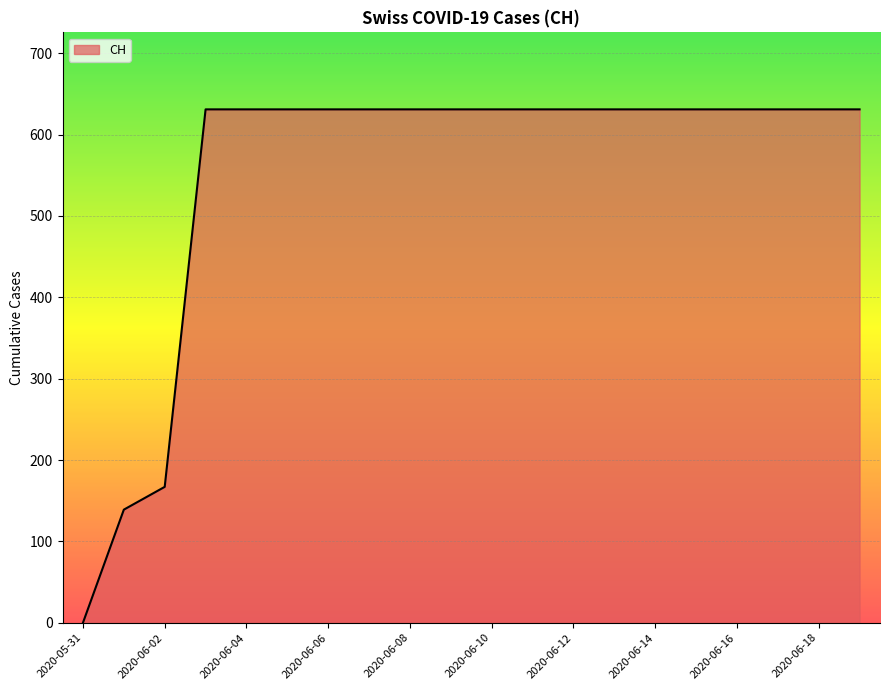

What is the maximum value shown in the chart?

631